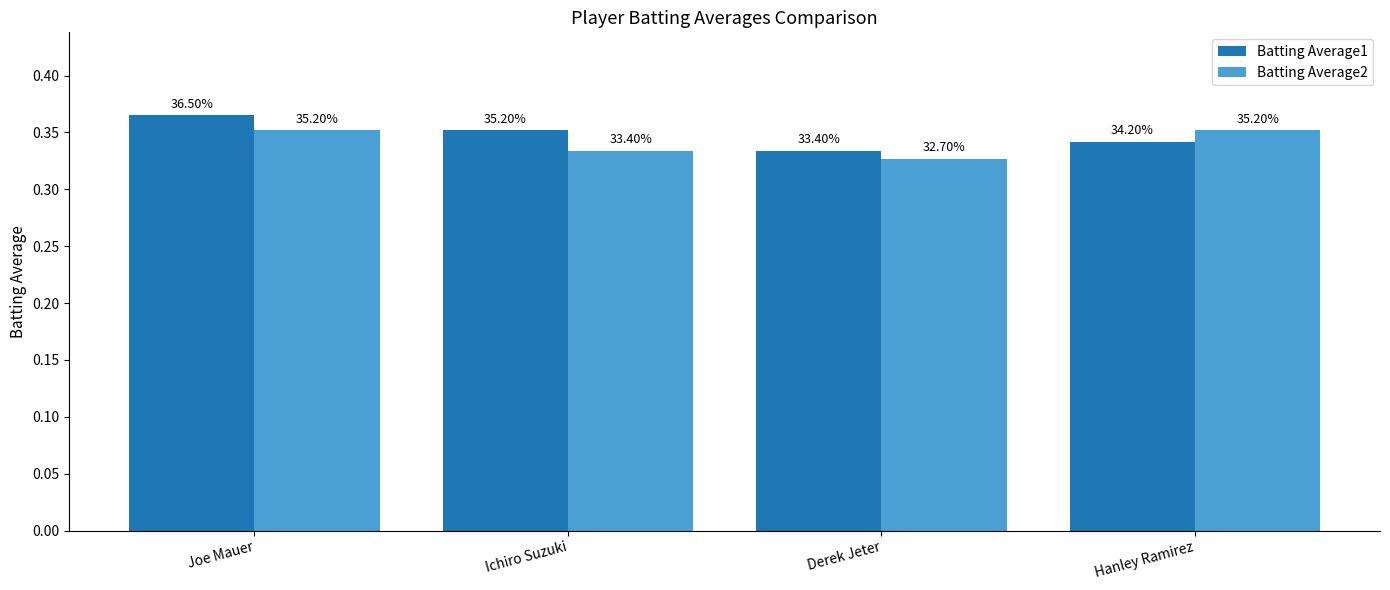

What is the label of the 2nd bar from the left?

Ichiro Suzuki